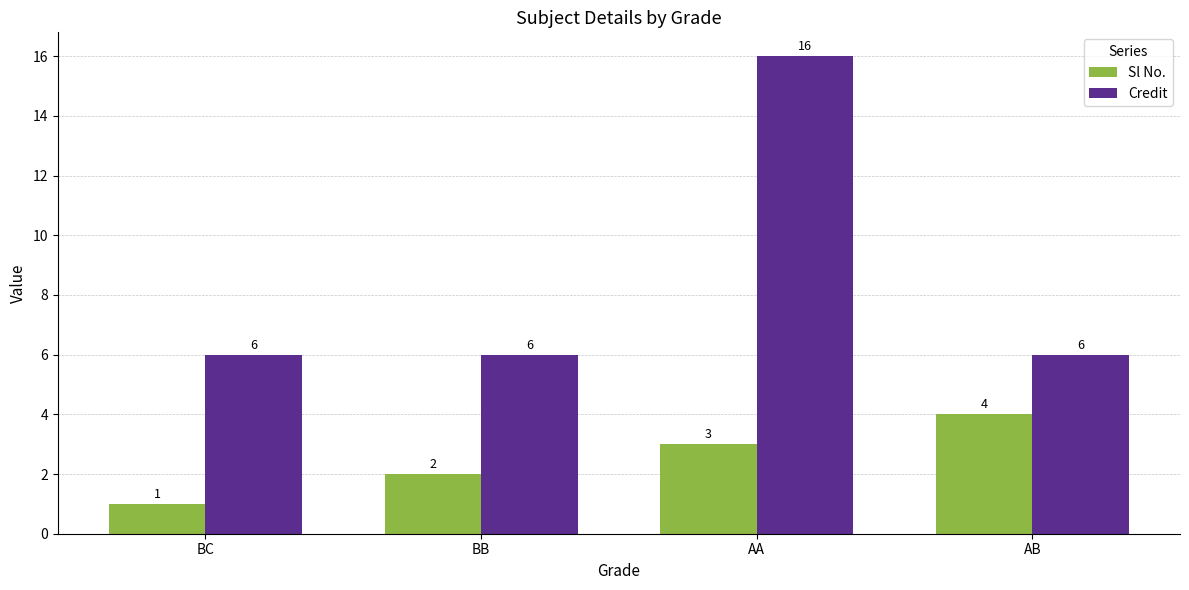

Is the value of Sl No. at BB greater than the value of Credit at AB?

No